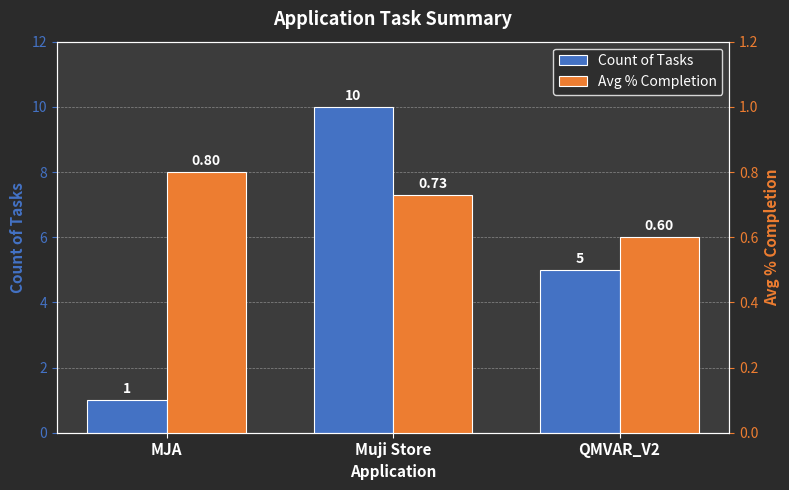

What is the sum of all Avg % Completion values?

2.1